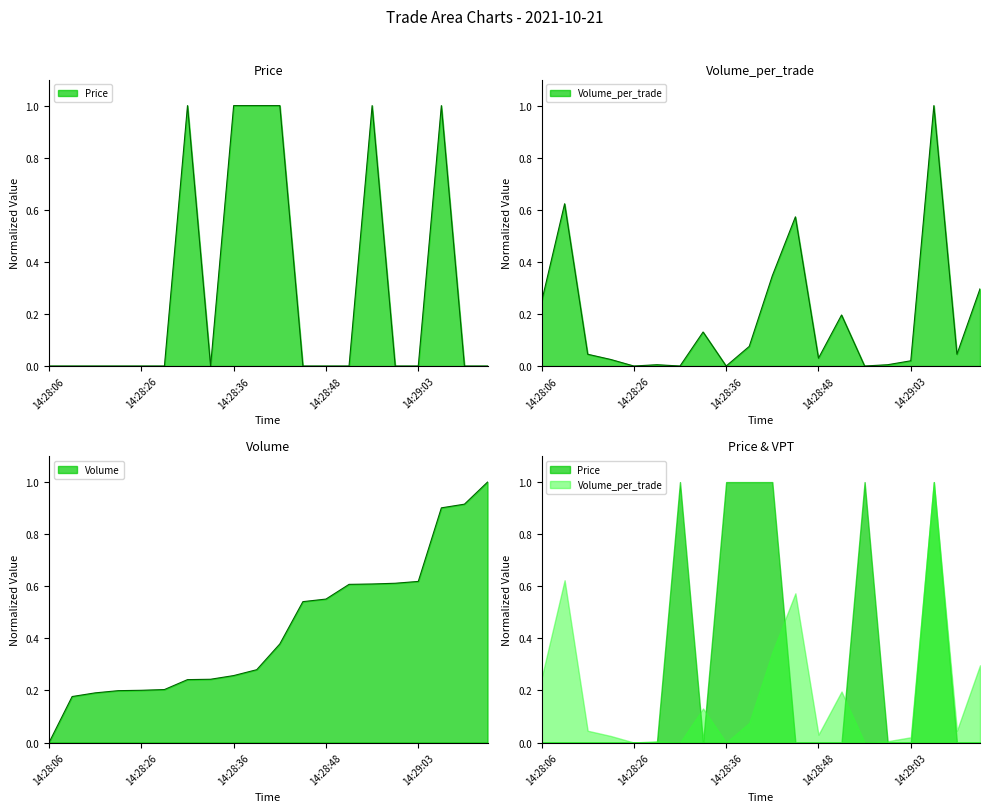

Is the value of Volume_per_trade at 14:28:57 greater than the value of Price at 14:29:08?

No